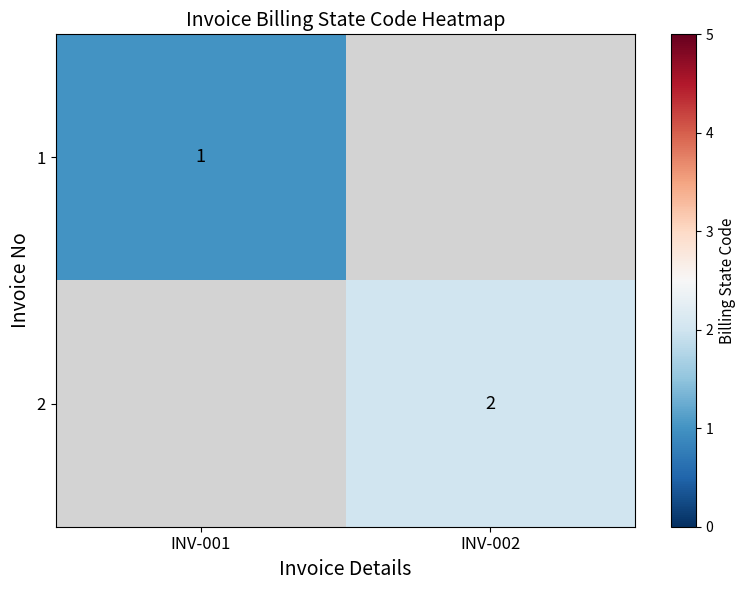

Count the number of categories in the chart.

2